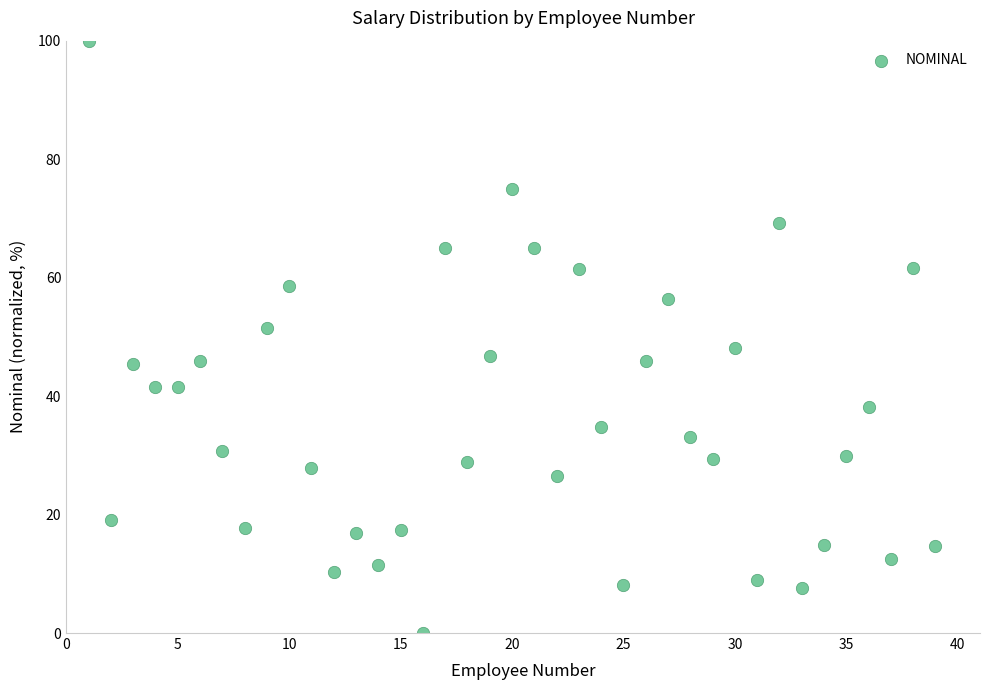

What is the range of X values (max minus min)?

38.0